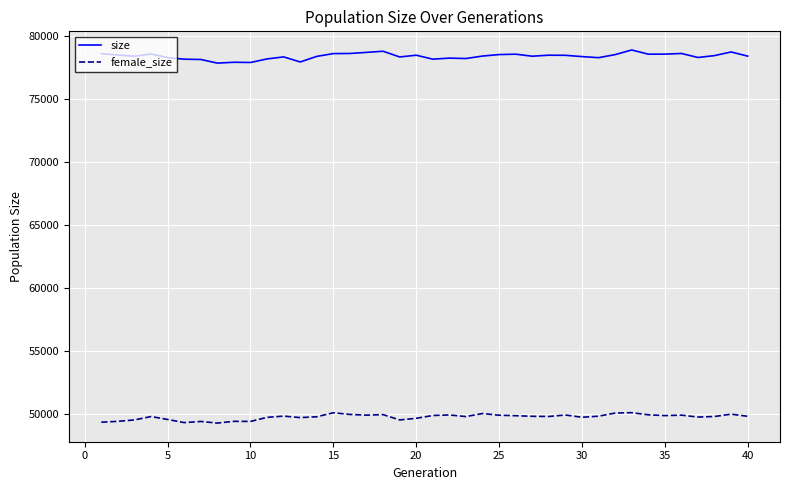

What is the sum of all size values?

3134989